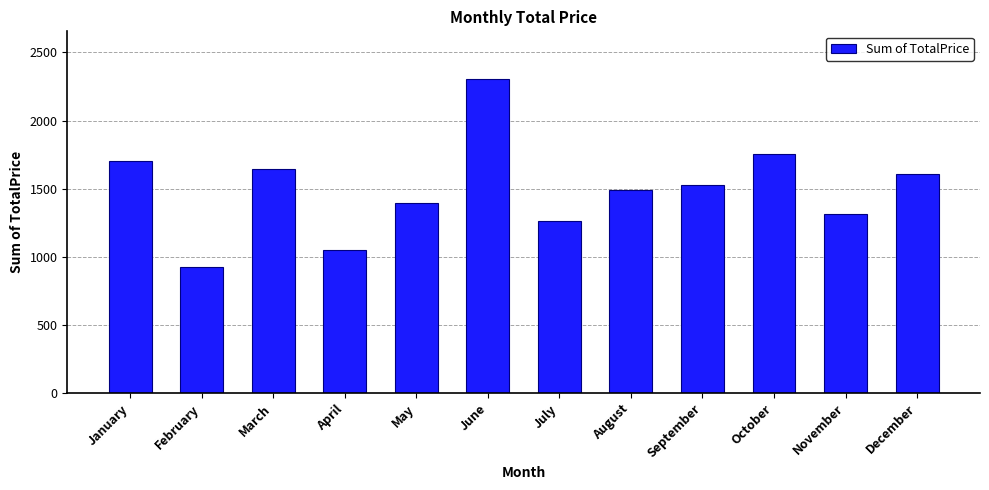

What is the greatest value displayed?

2308.8